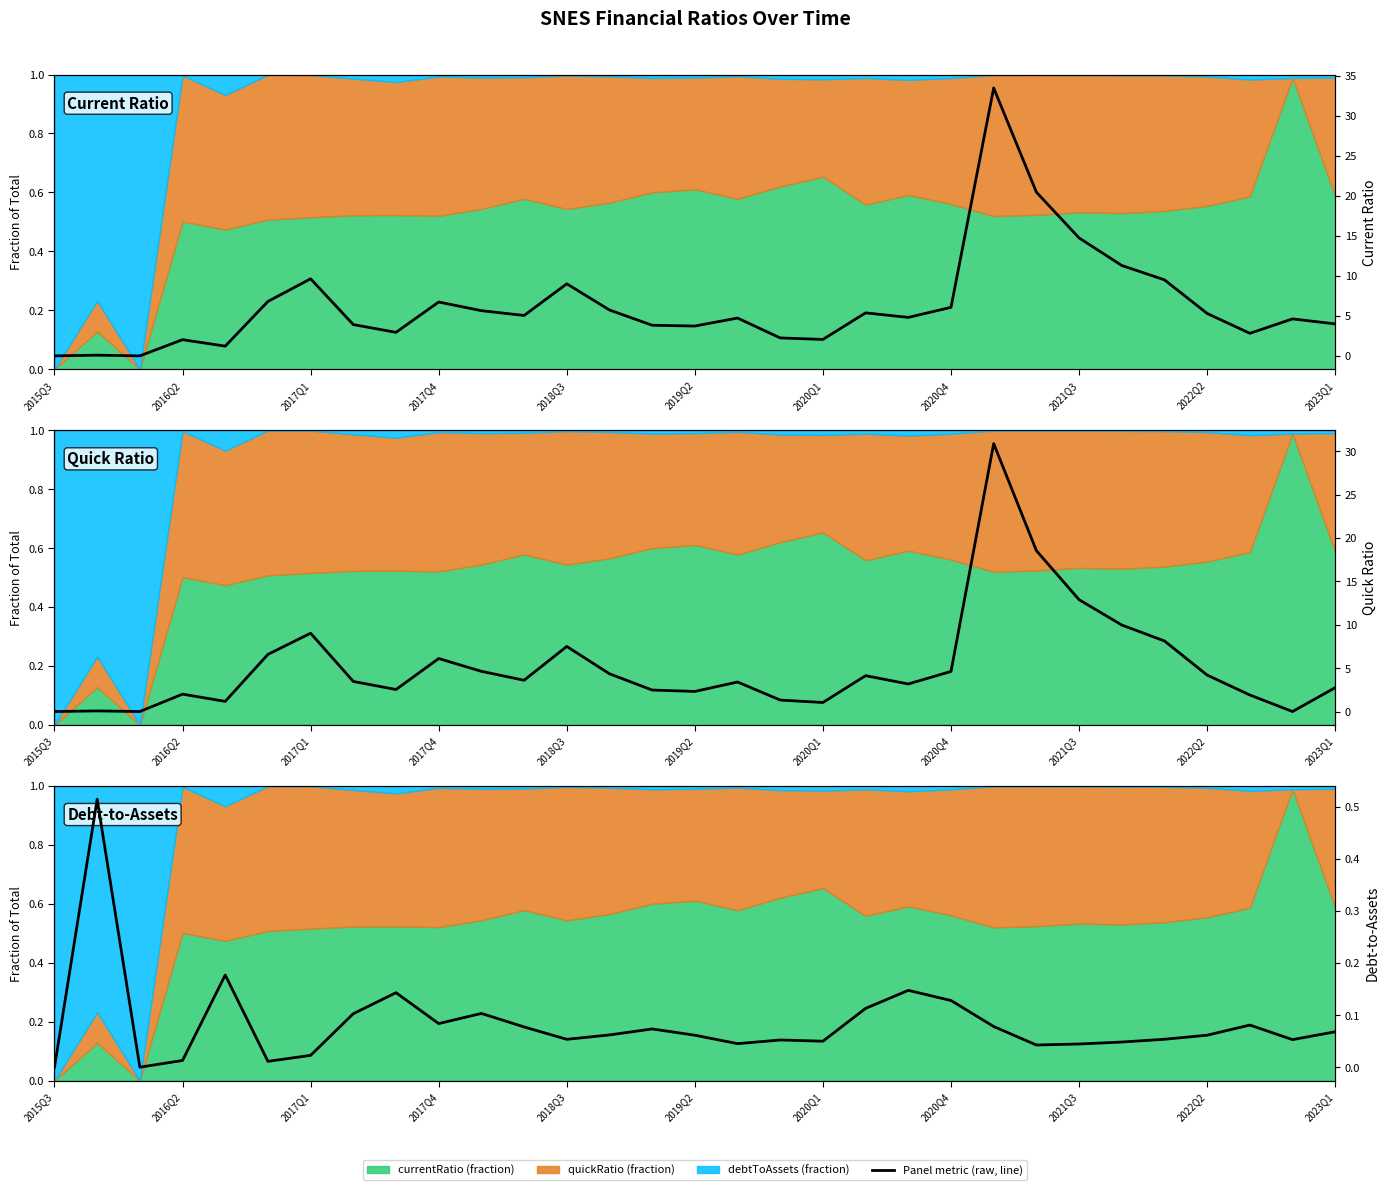

Is the value of quickRatio at 2020Q1 greater than the value of currentRatio at 20?

Yes